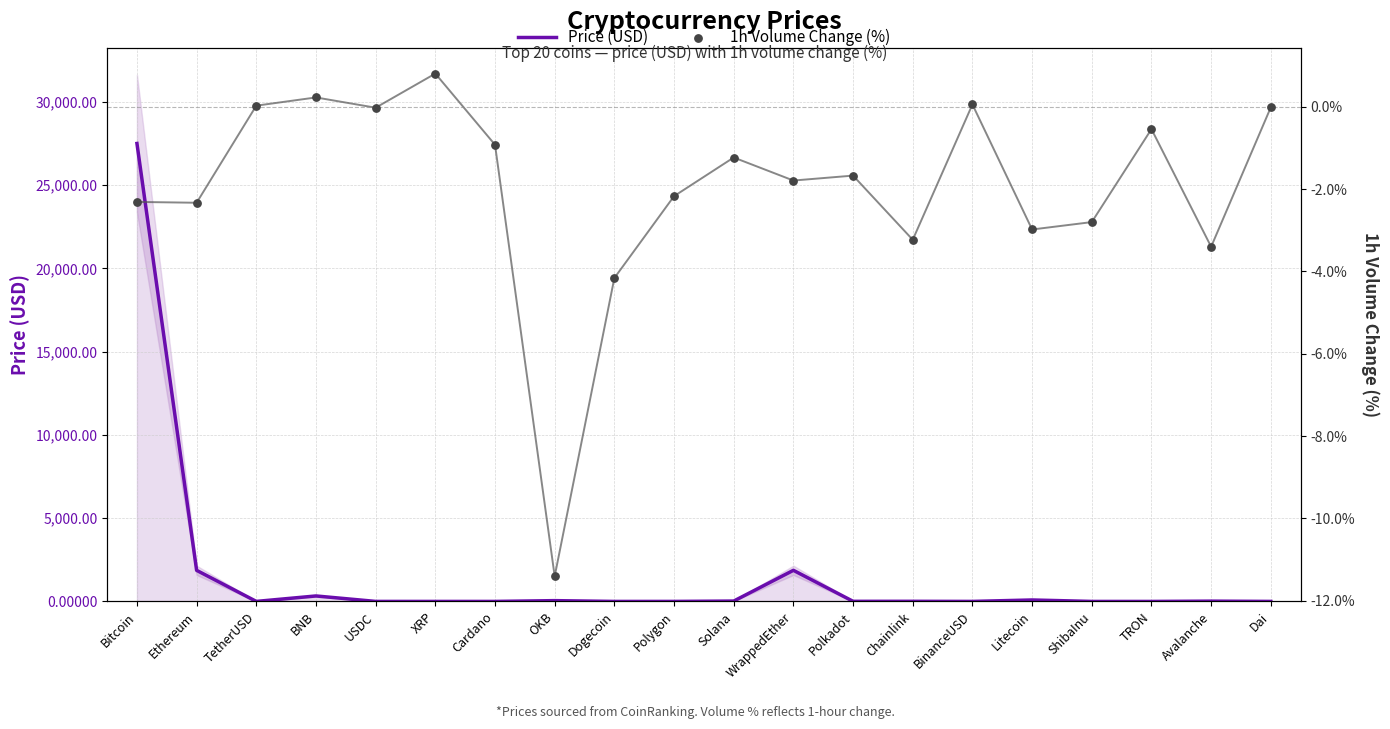

Which series has the largest Y range (max minus min)?

Price (USD)